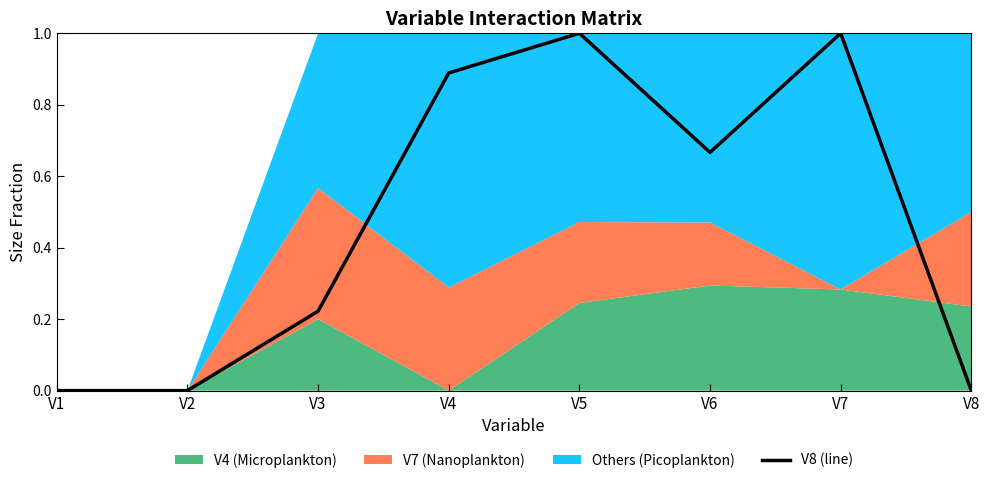

List the labels in order of value, smallest first.

V1, V2, V8, V3, V6, V4, V5, V7